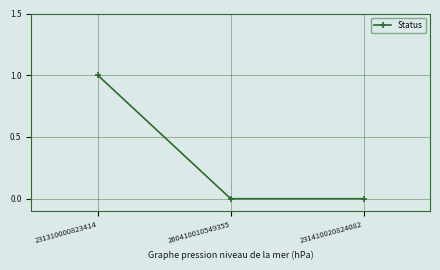

The chart shows a value of 0 at 231410020824082. True or false?

True